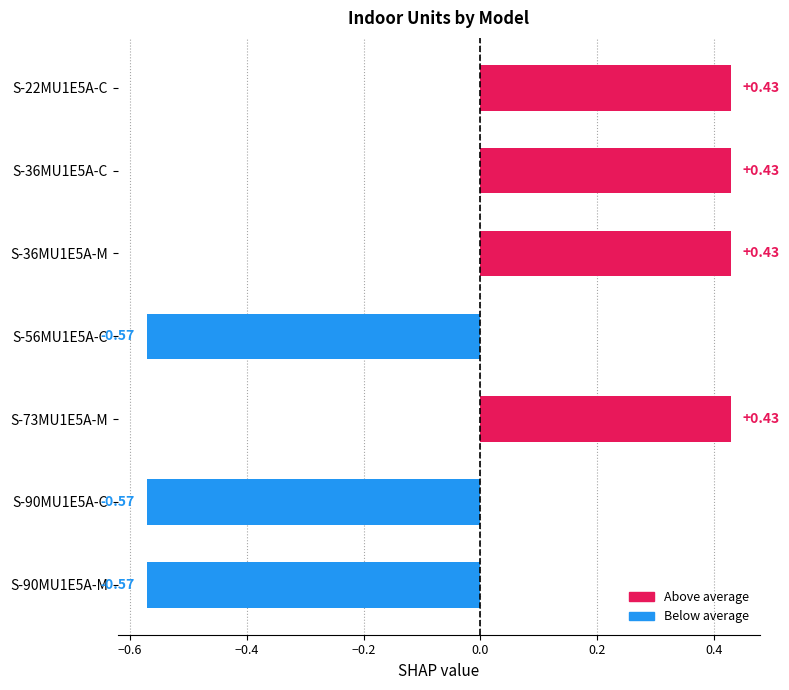

What is the sum of the values at S-90MU1E5A-C and S-56MU1E5A-C?

-1.1